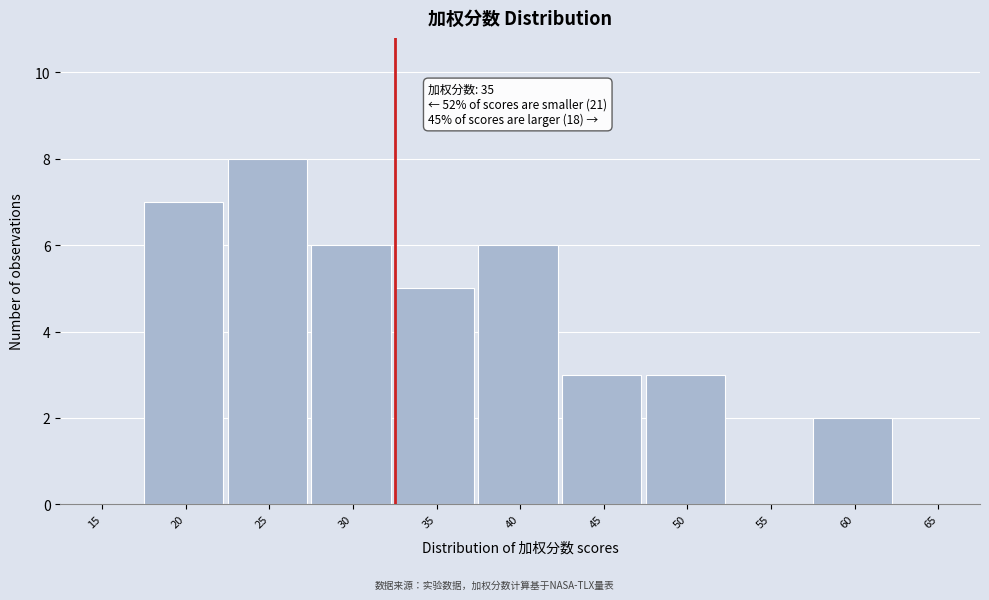

Reading left to right, list all the values displayed in this chart.

15=0	20=7	25=8	30=6	35=5	40=6	45=3	50=3	55=0	60=2	65=0